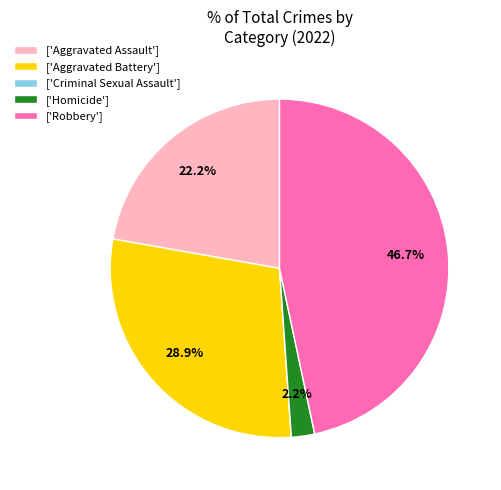

Combined, what portion of the pie is ['Aggravated Assault'] and ['Homicide']?

24.4%